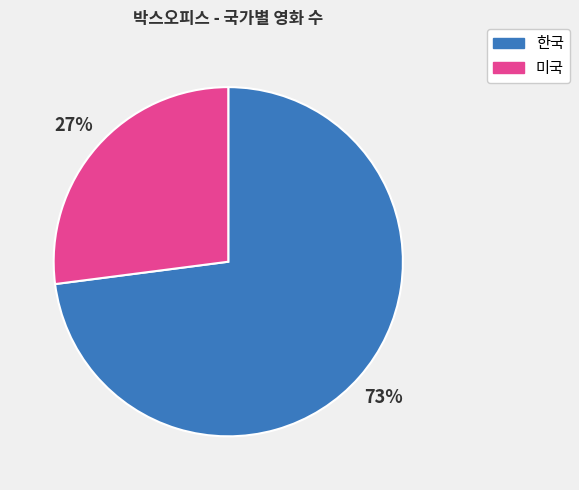

Which category has the smallest portion of the pie?

미국